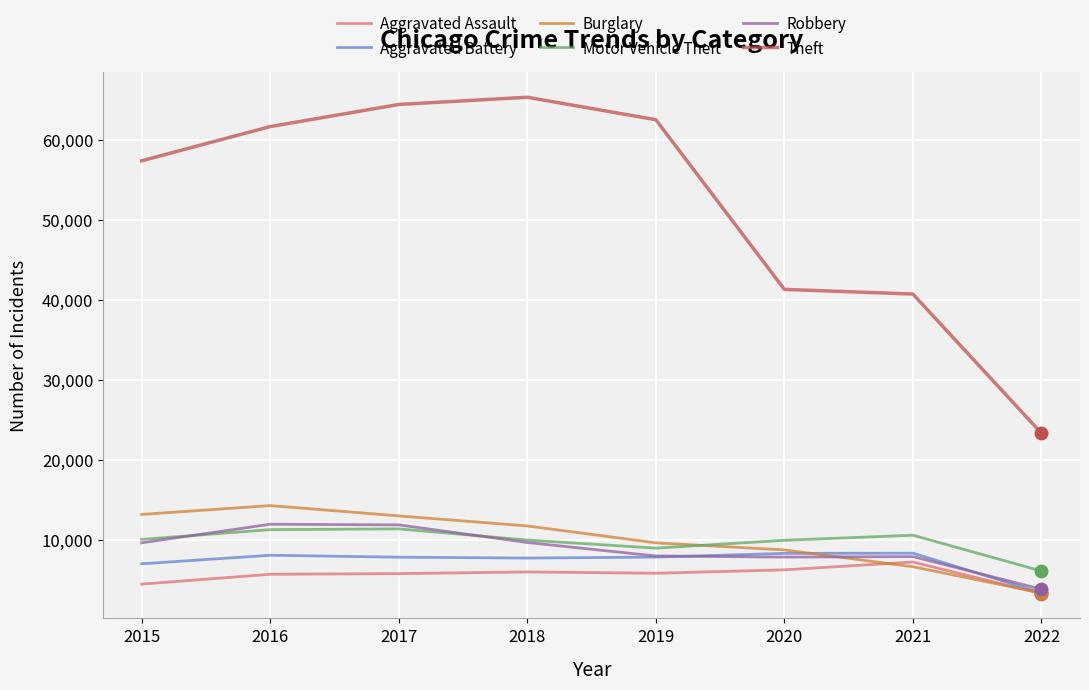

Which series changed the most between 2015 and 2016?

Theft